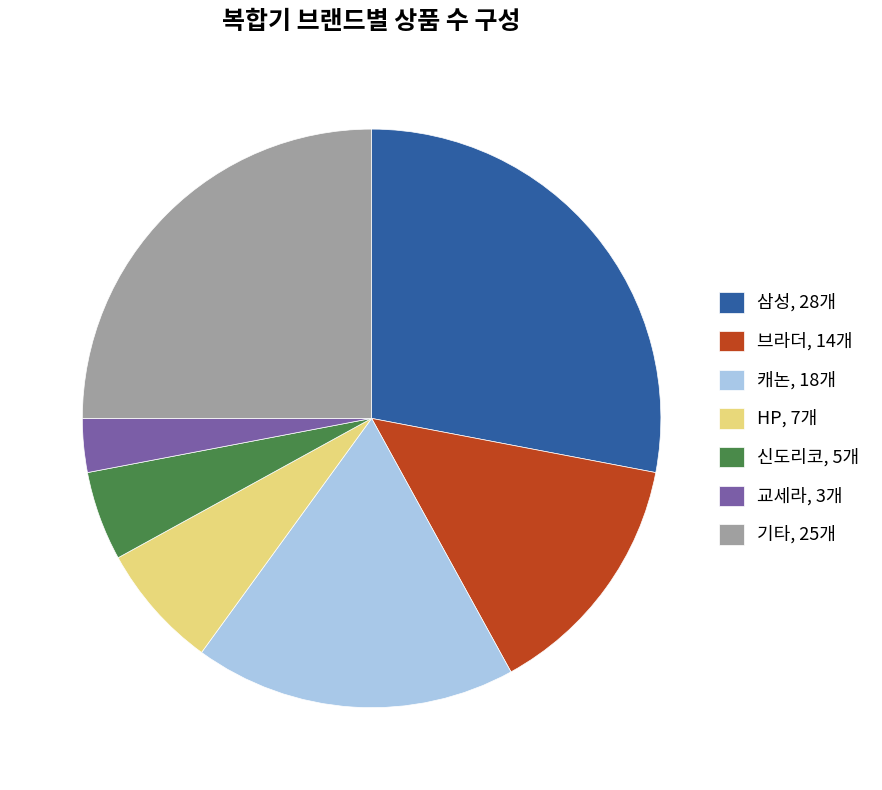

Is 기타, 25개 the majority of the pie?

No